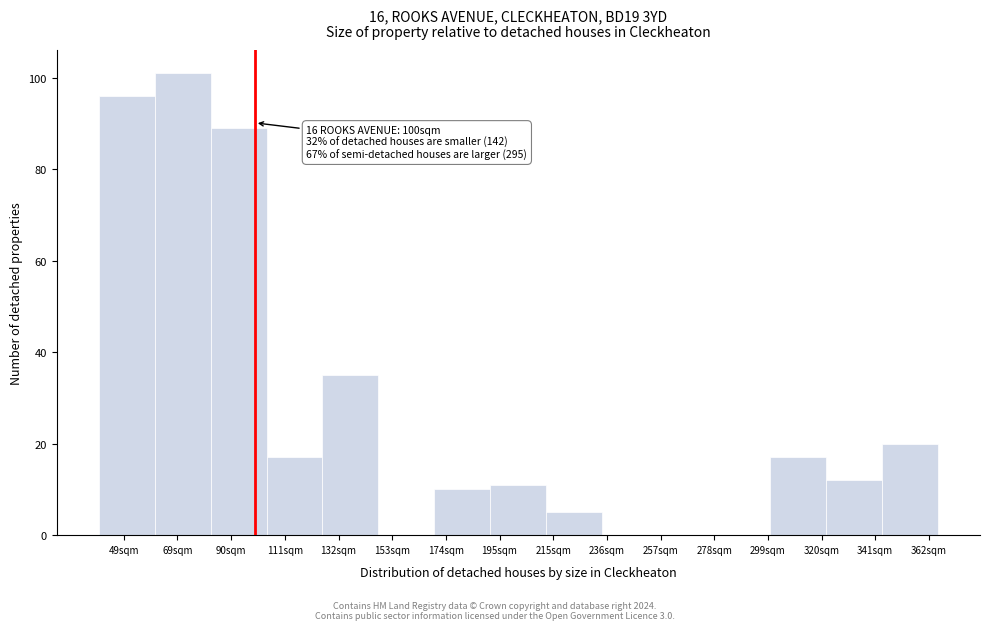

Over which range of the x-axis is the bar tallest?

60 to 85